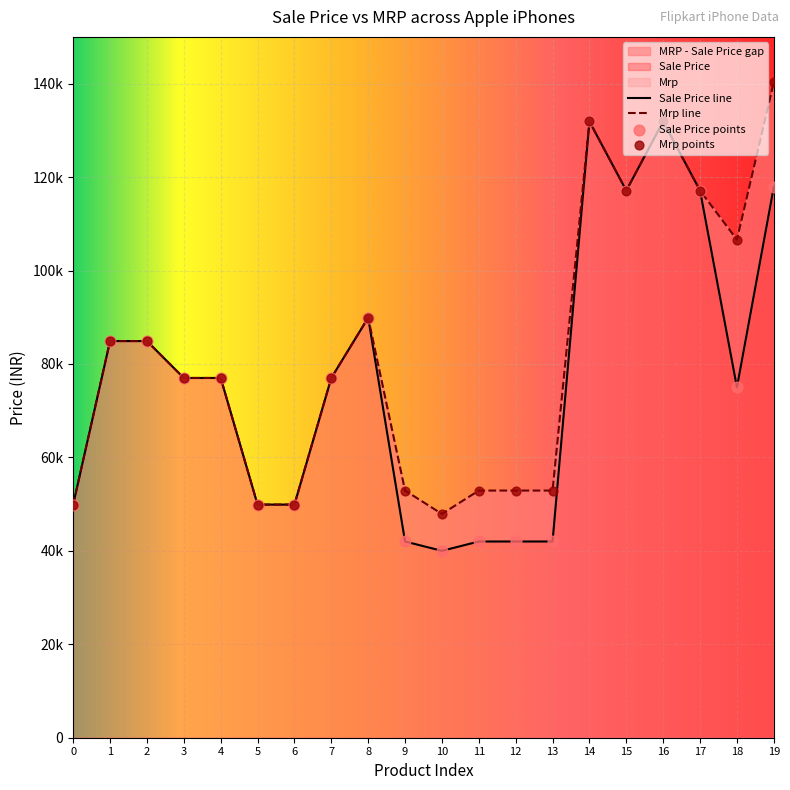

Which series has the widest spread of Y values?

Mrp